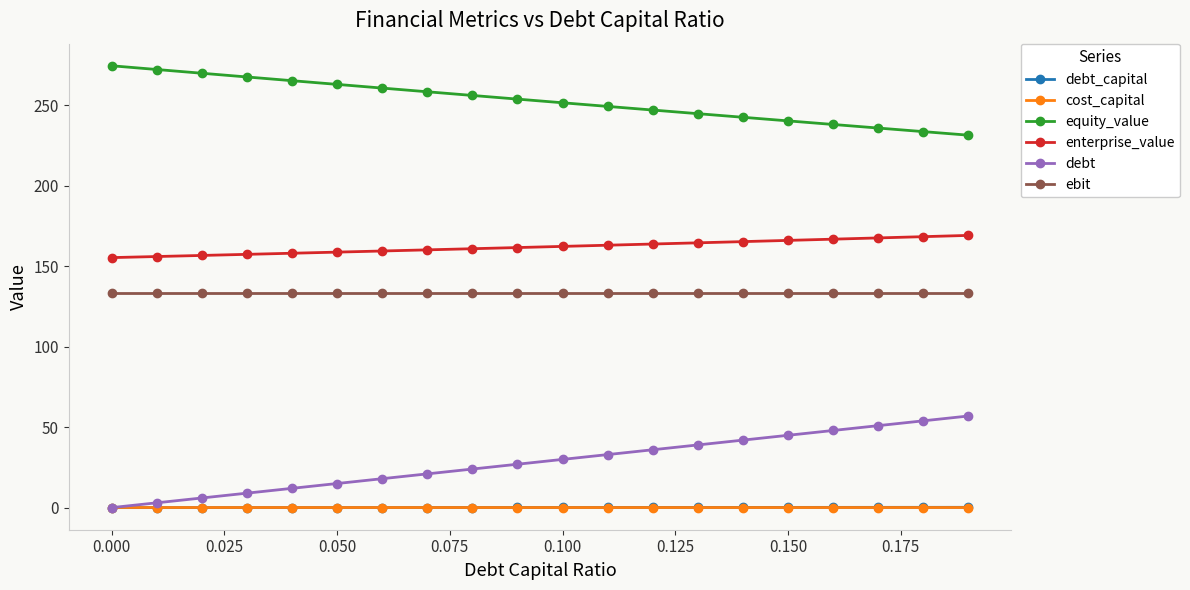

Does the chart display data point markers on the line(s)?

Yes